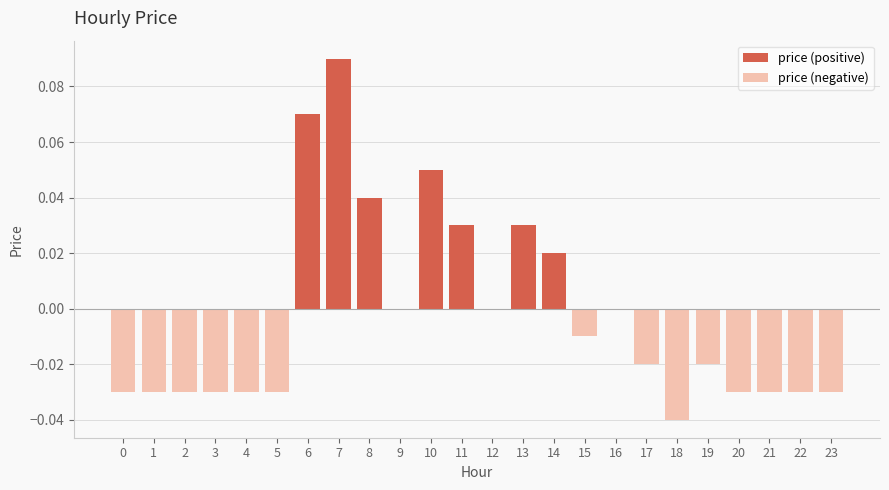

Reading right to left, list all the values displayed in this chart.

price (positive): 0.0	0.0	0.0	0.0	0.0	0.0	0.0	0.0	0.0	0.0	0.0	0.0	0.0	0.1	0.0	0.0	0.1	0.1	0.0	0.0	0.0	0.0	0.0	0.0
price (negative): -0.0	-0.0	-0.0	-0.0	-0.0	-0.0	-0.0	0.0	-0.0	0.0	0.0	0.0	0.0	0.0	0.0	0.0	0.0	0.0	-0.0	-0.0	-0.0	-0.0	-0.0	-0.0